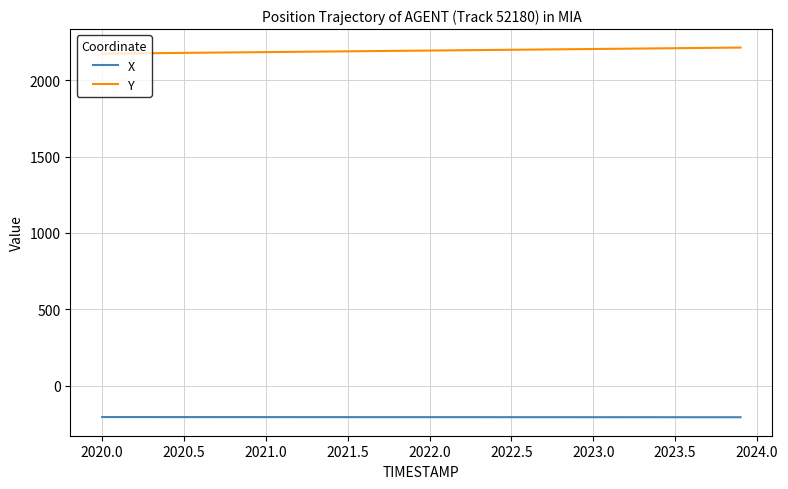

True or false: X and Y intersect in this chart.

False